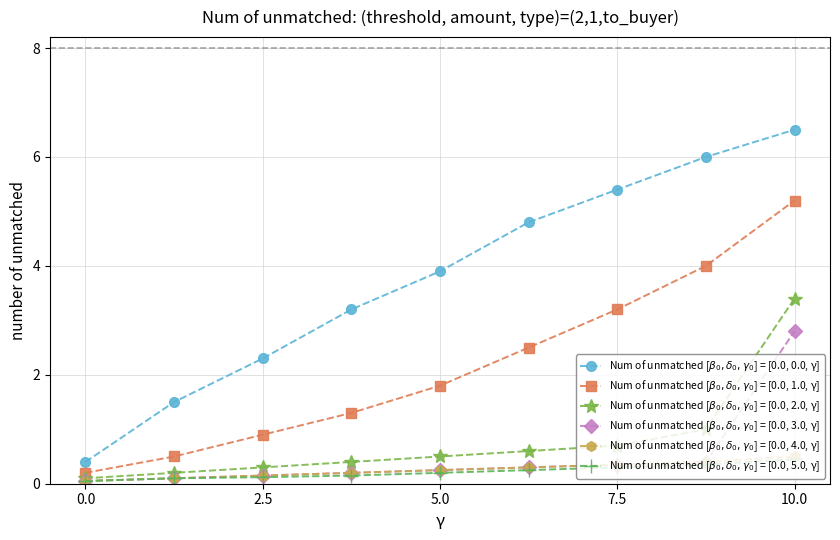

Does the chart display data point markers on the line(s)?

Yes